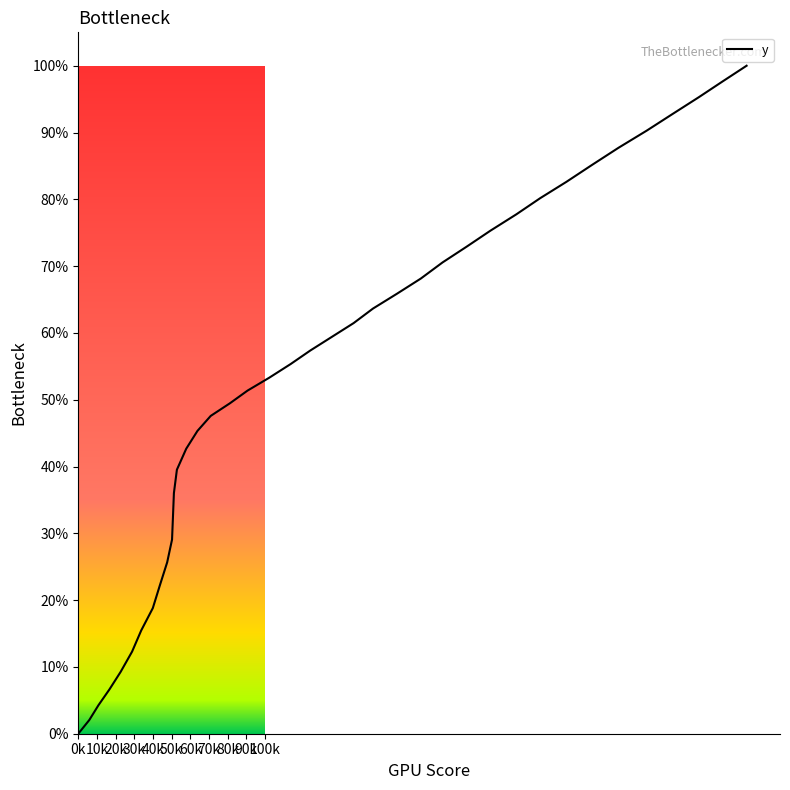

What is the maximum value shown in the chart?

100.0